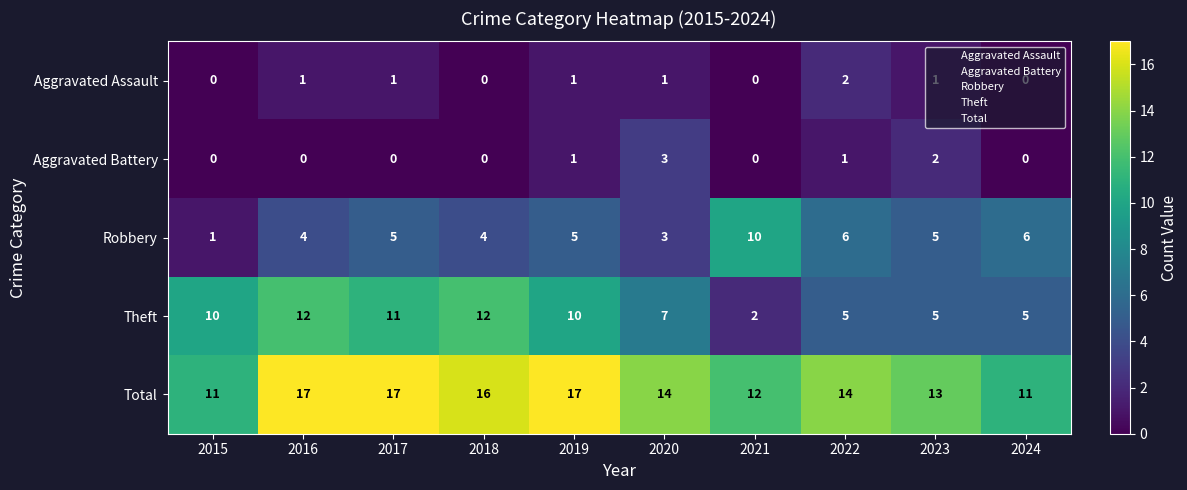

What is the approximate value of Robbery at 2022?

6